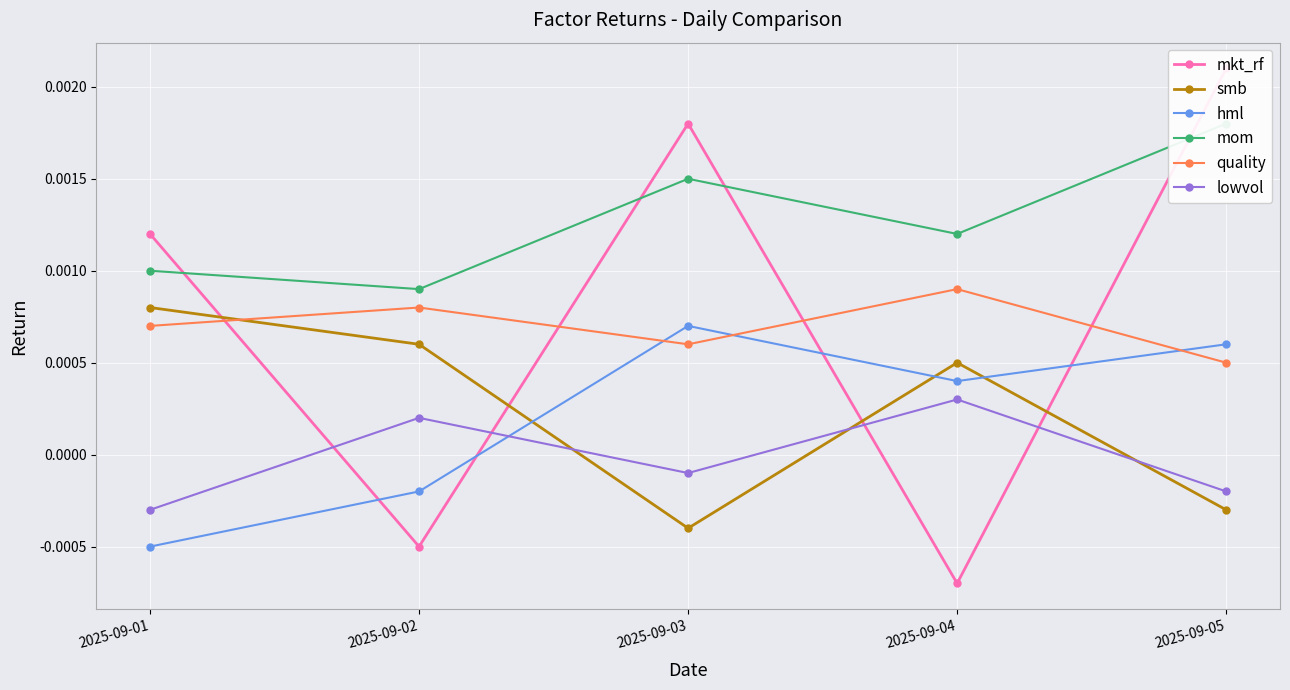

Rank the categories by smb value from lowest to highest.

2025-09-03, 2025-09-05, 2025-09-04, 2025-09-02, 2025-09-01